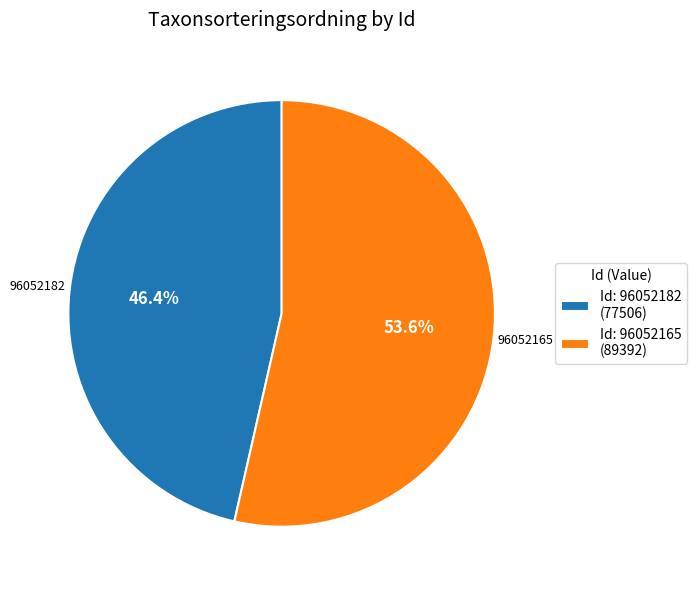

Which category has the smallest portion of the pie?

96052182